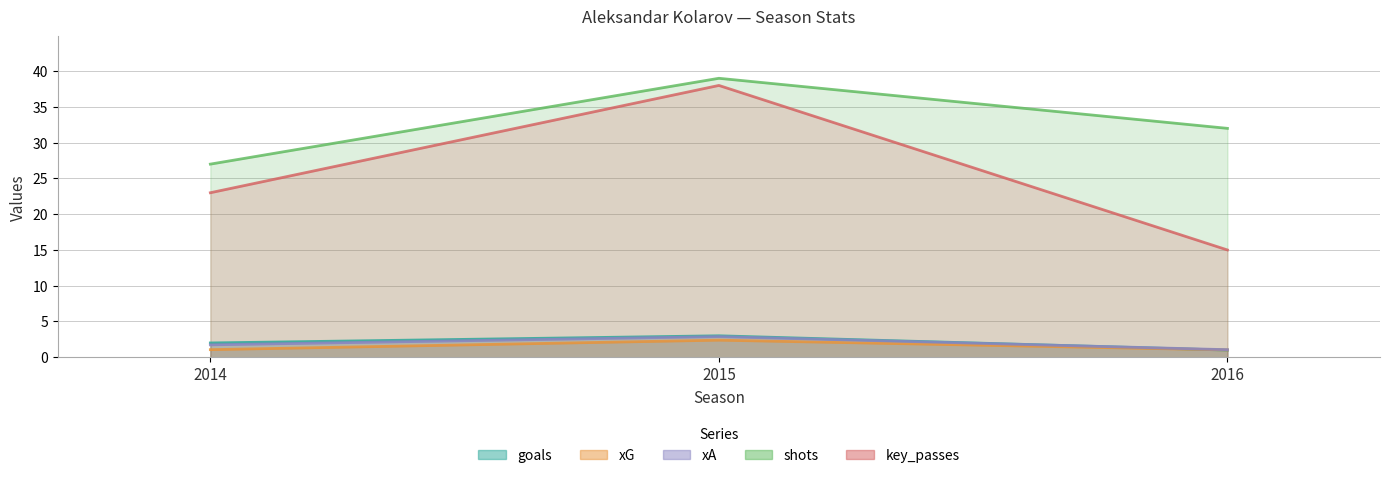

Reading left to right, list all the values displayed in this chart.

goals: 2.0	3.0	1.0
xG: 1.1	2.4	1.0
xA: 1.7	2.9	1.1
shots: 27.0	39.0	32.0
key_passes: 23.0	38.0	15.0